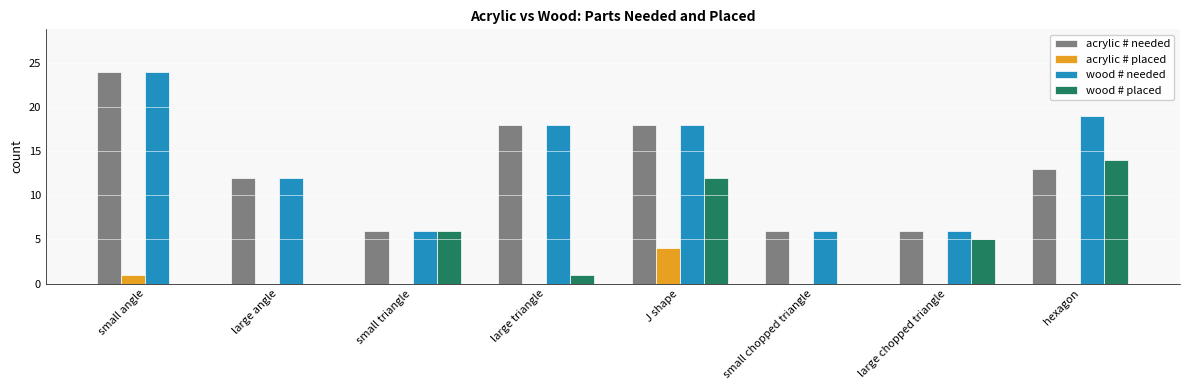

Which label corresponds to the largest value in the chart?

small angle